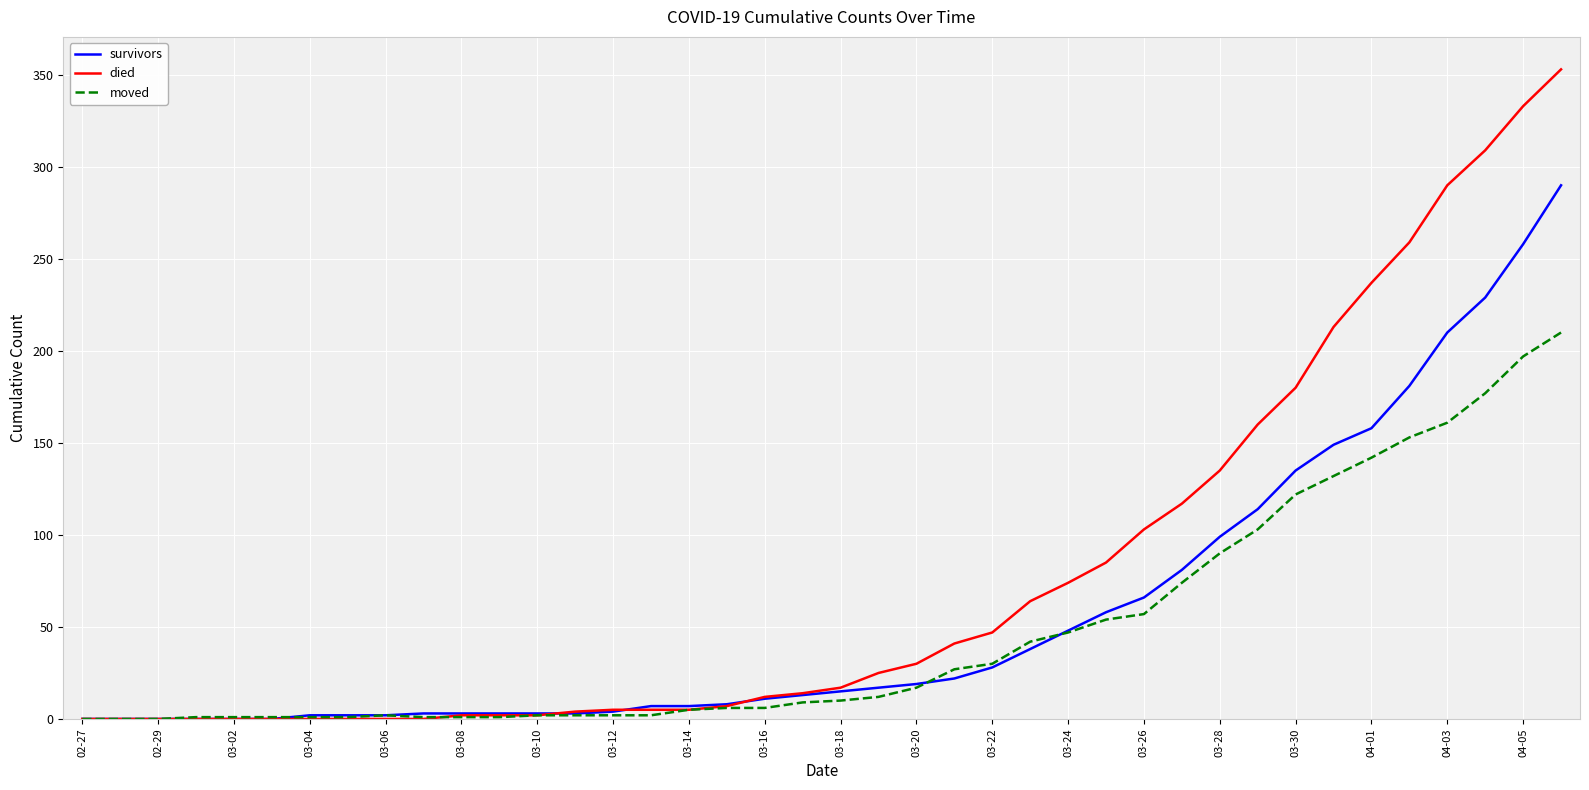

How many lines are shown in the chart?

3